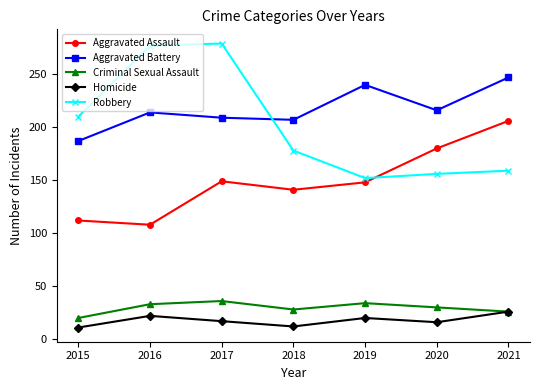

True or false: Aggravated Assault and Criminal Sexual Assault intersect in this chart.

False